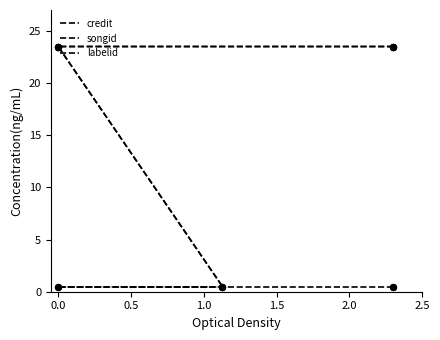

Which series contains the lowest Y value?

credit